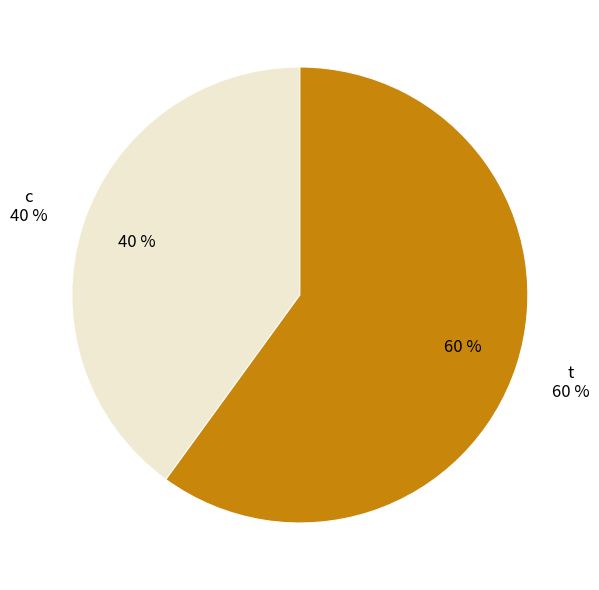

Which slice is the largest?

t